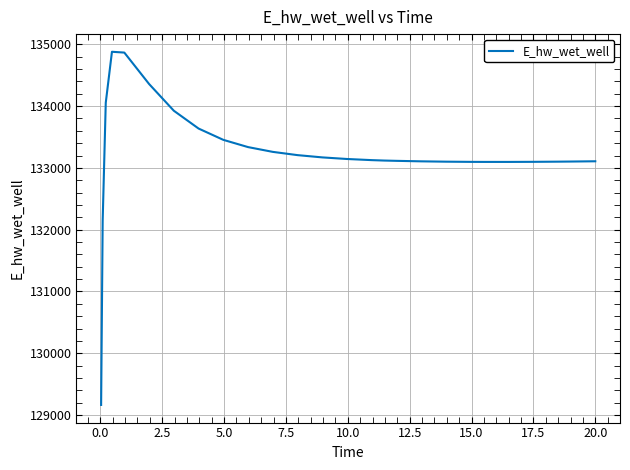

What is the maximum value shown in the chart?

134879.0